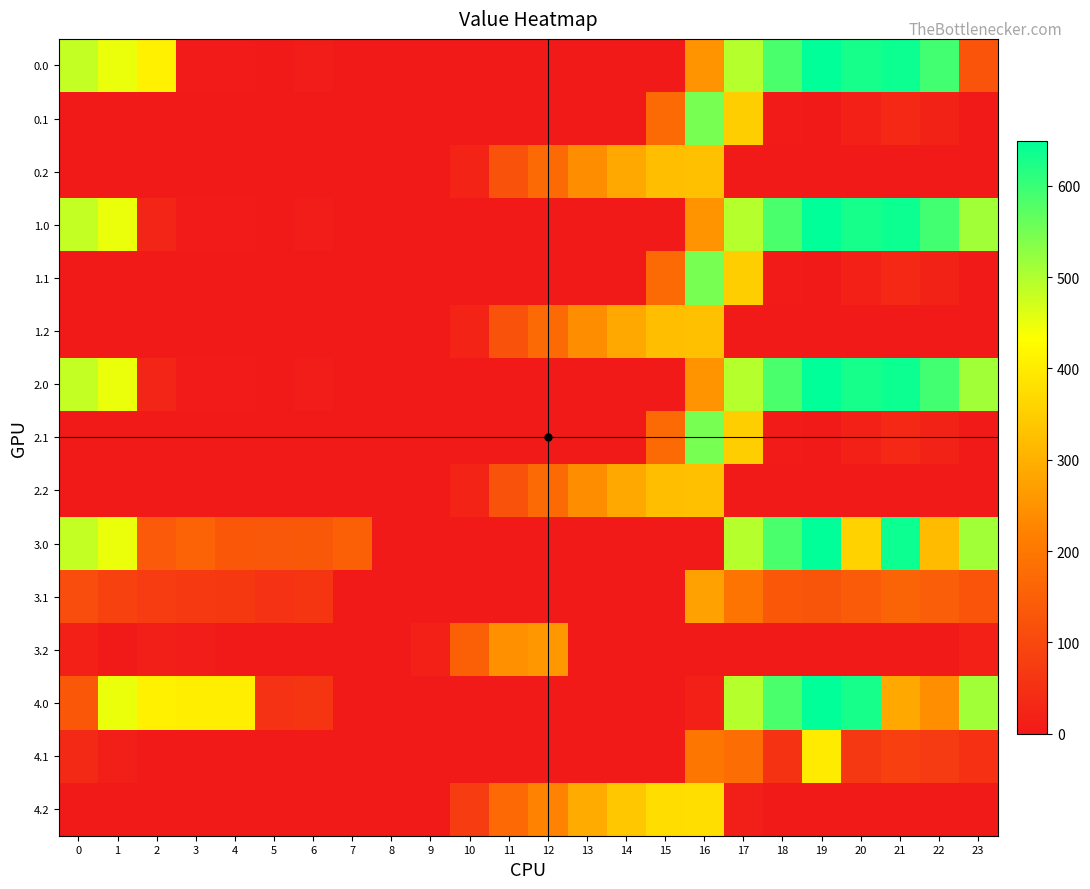

Which has a higher value, 3 or 11?

3